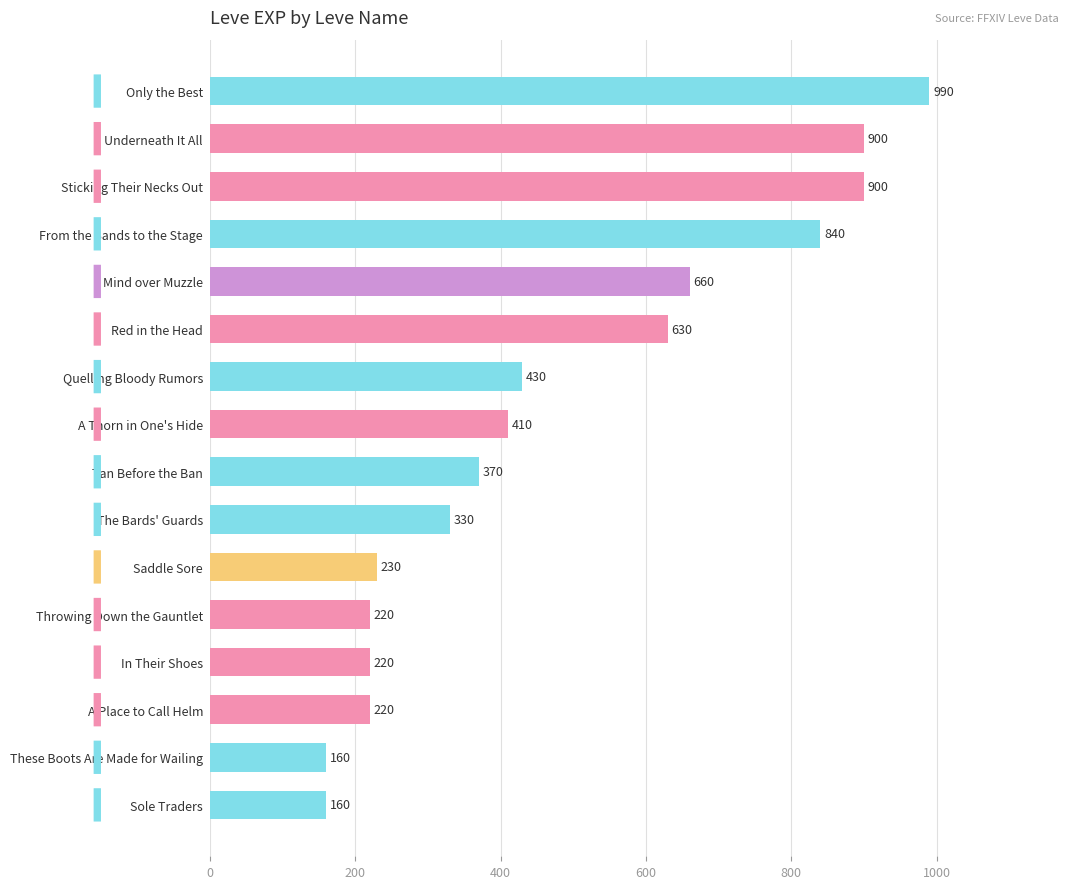

Is it true that the value at Tan Before the Ban is 370?

True